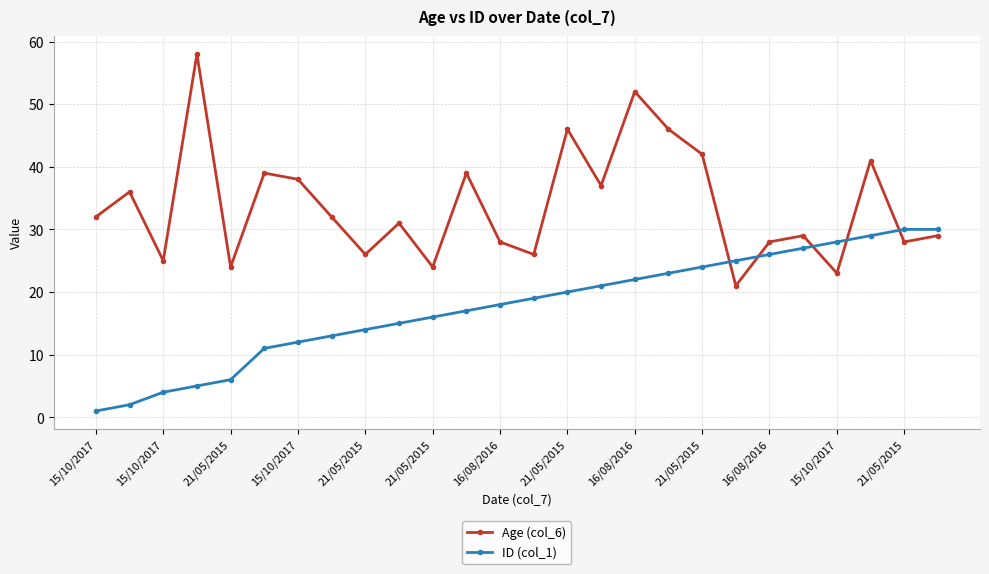

List the series in order of their overall mean, lowest first.

ID (col_1), Age (col_6)